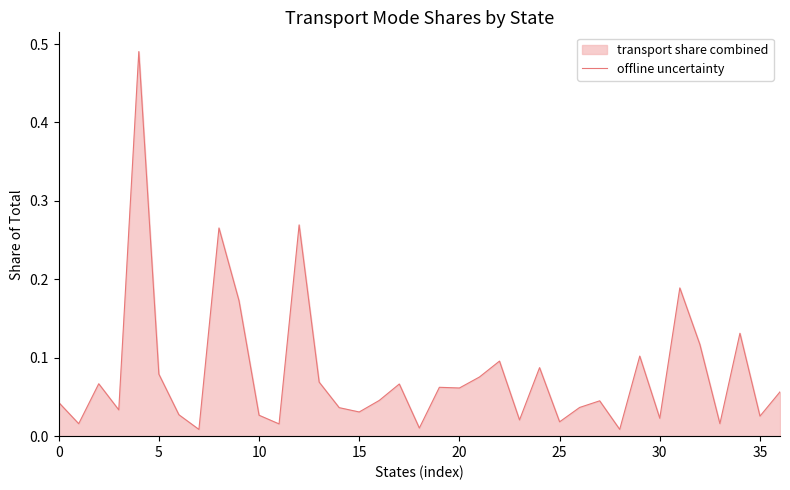

Is it true that the value at 29 is 0.0?

False